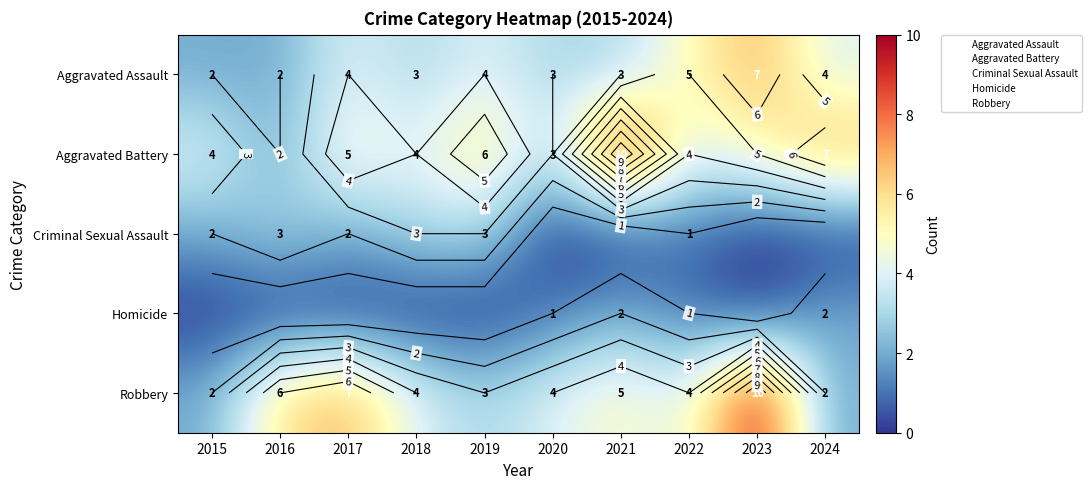

Count the number of data series in this chart.

5